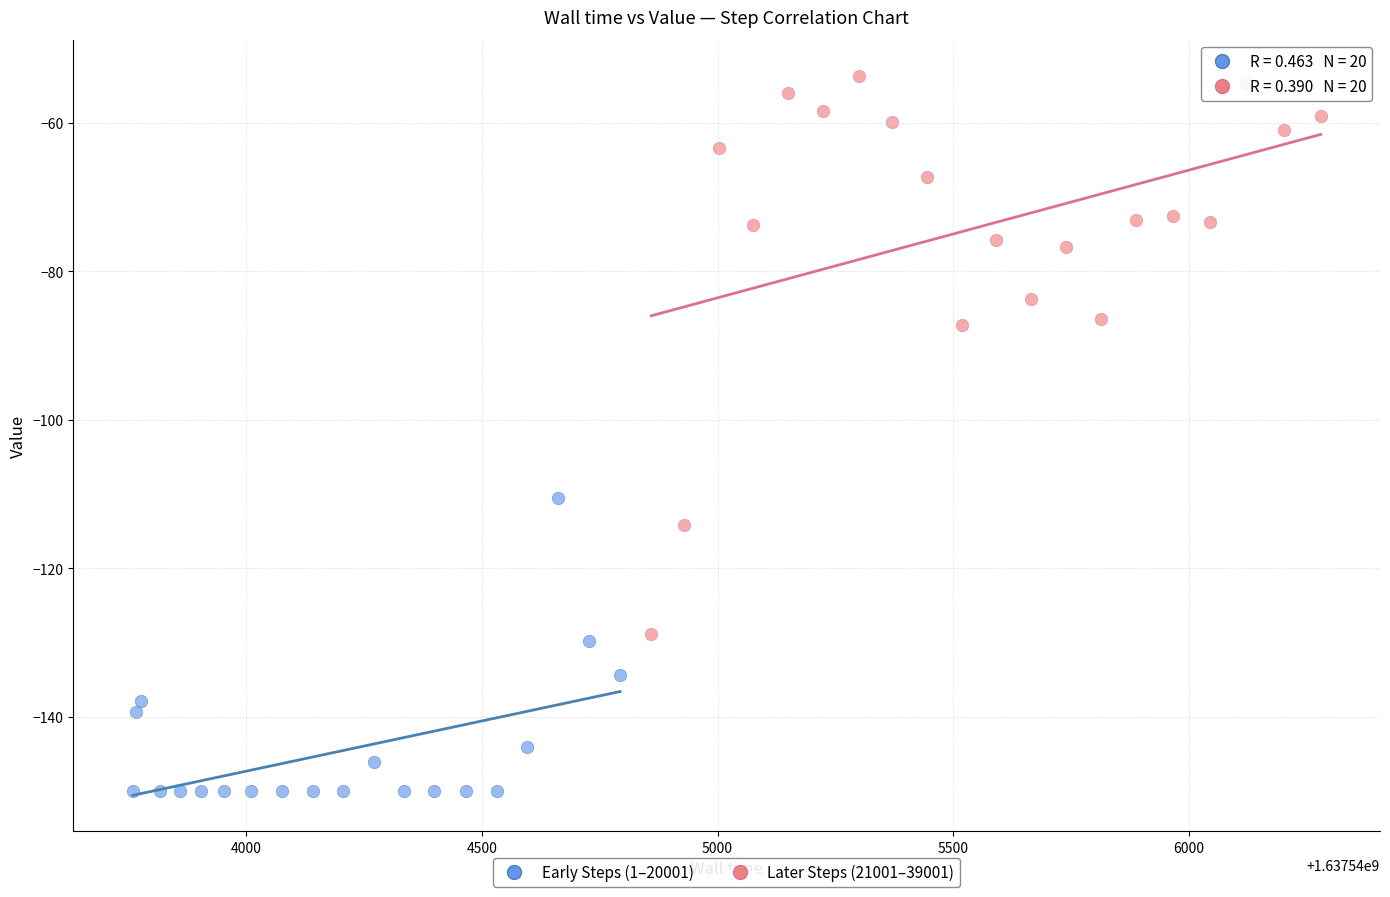

Which series has the widest spread of Y values?

Later Steps (21001–39001)